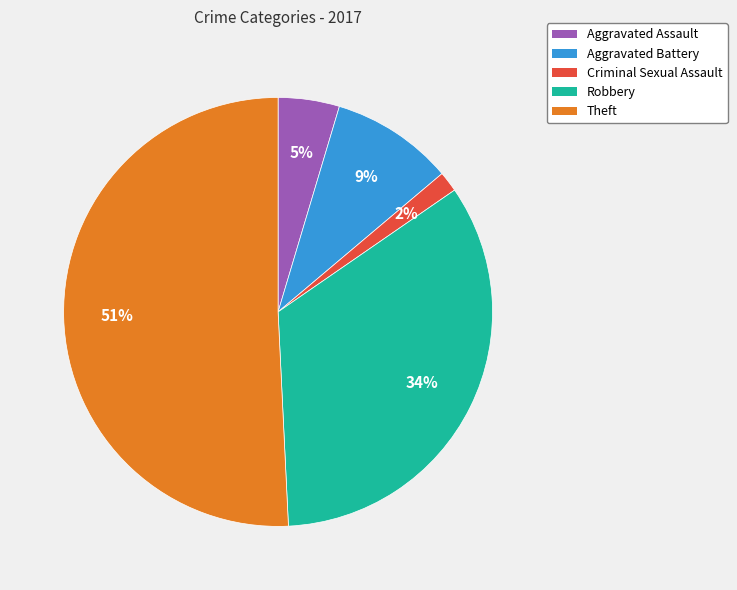

To the nearest percent, what is the difference between the largest and smallest slice percentages?

49%